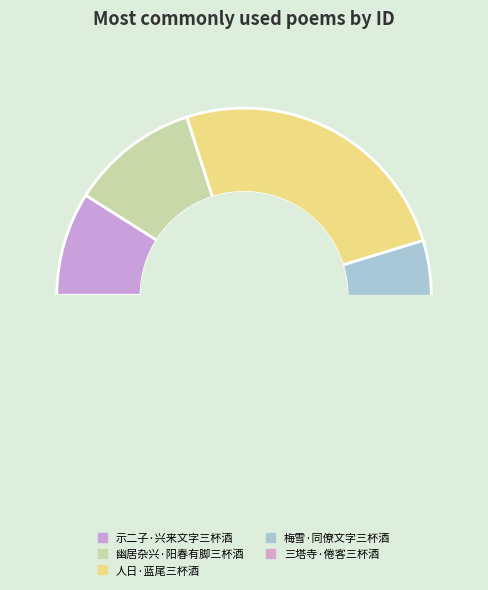

To the nearest percent, what is the average slice percentage?

20%